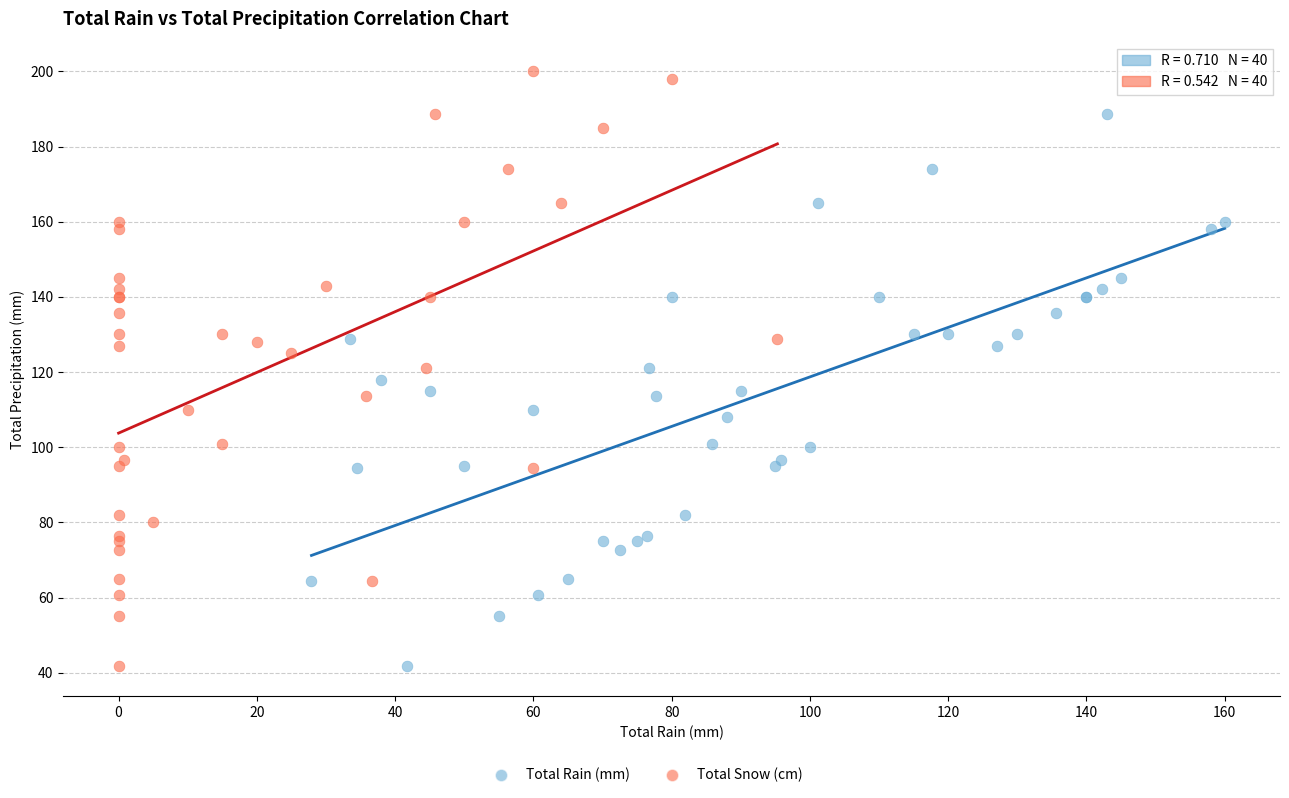

Which series reaches the maximum Y coordinate?

Total Snow (cm)